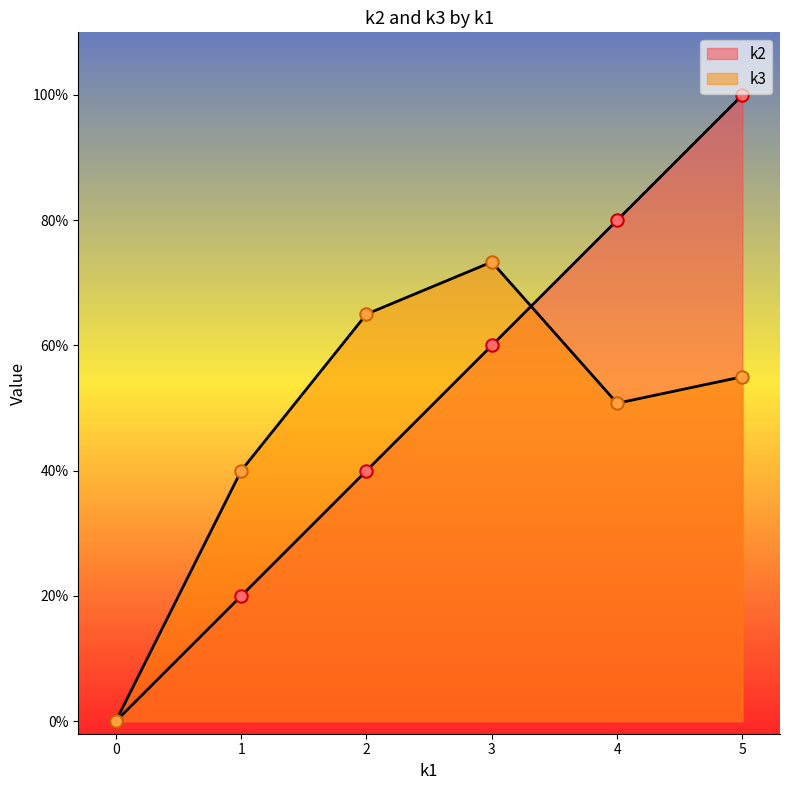

What are all the series names shown in the legend?

k2, k3